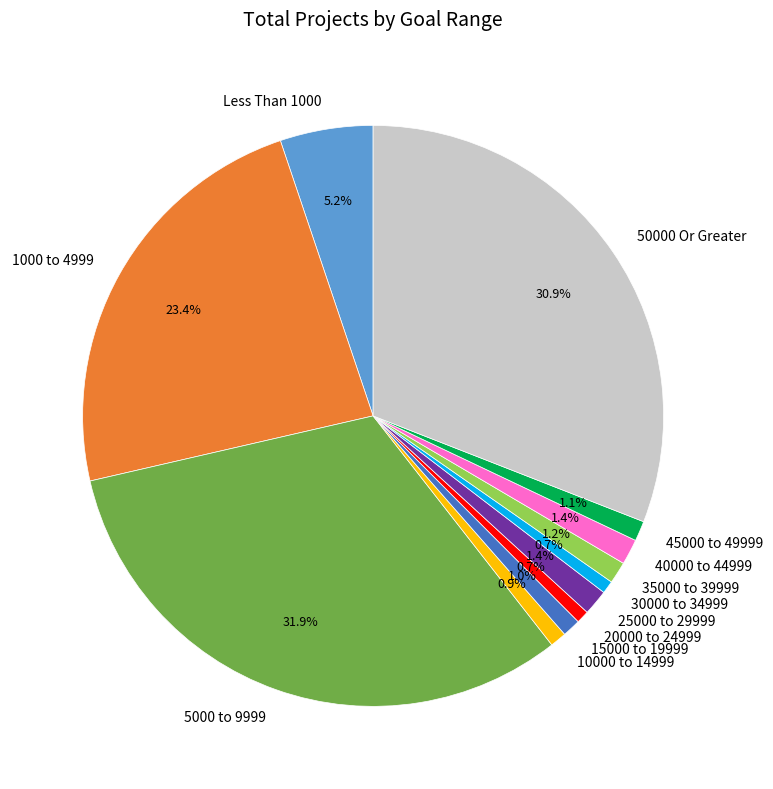

What is the ratio of the value at 15000 to 19999 to the value at 35000 to 39999?

0.8